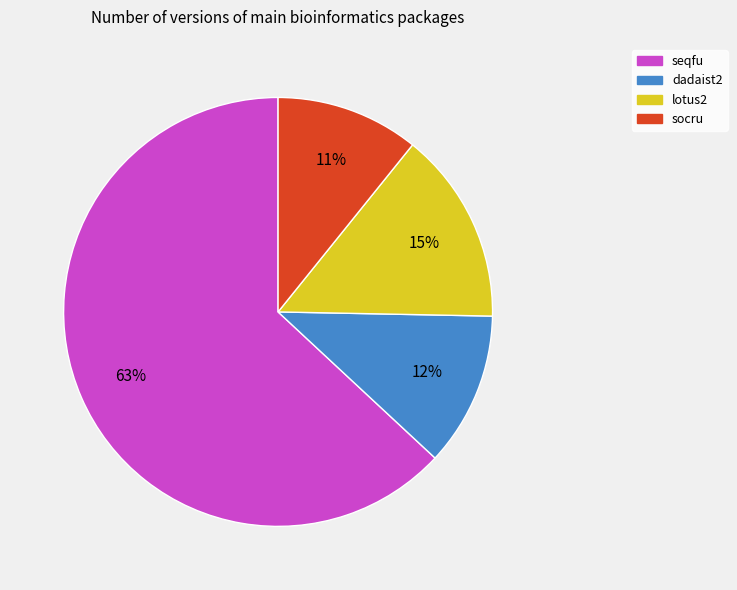

To the nearest percent, what portion does dadaist2 represent?

12%